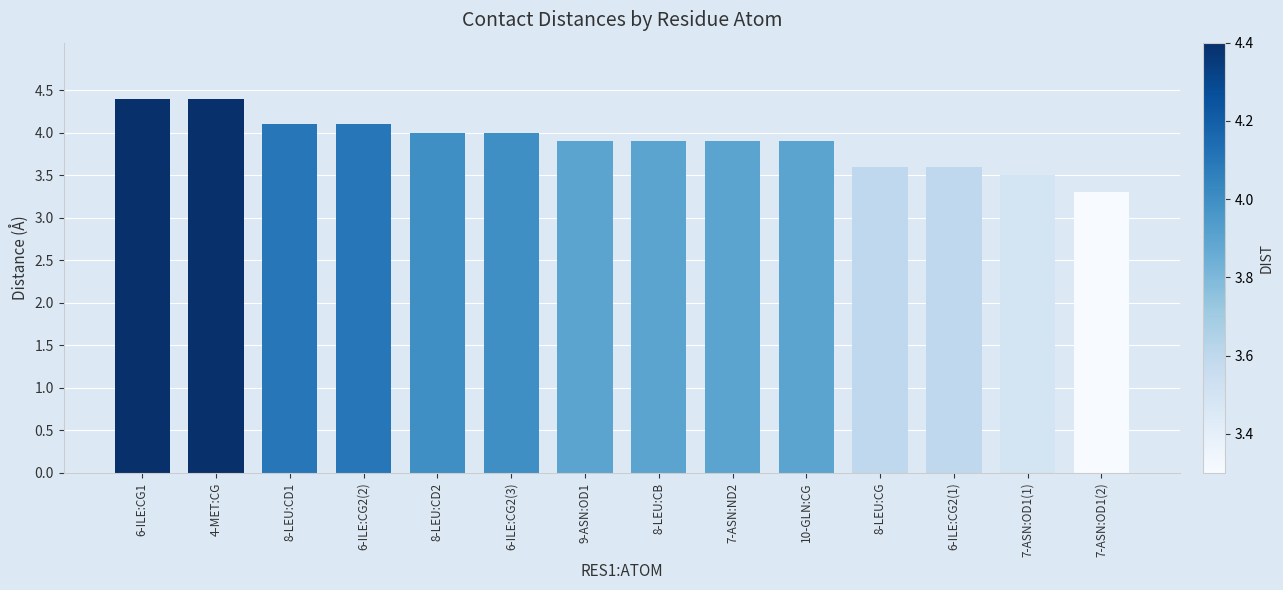

At which label is the value closest to 3?

7-ASN:OD1(2)